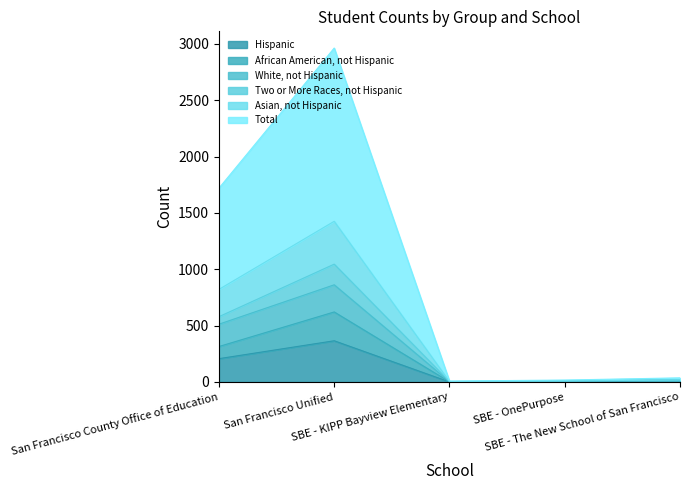

Which series changed the most between SBE - KIPP Bayview Elementary and SBE - OnePurpose?

Asian, not Hispanic